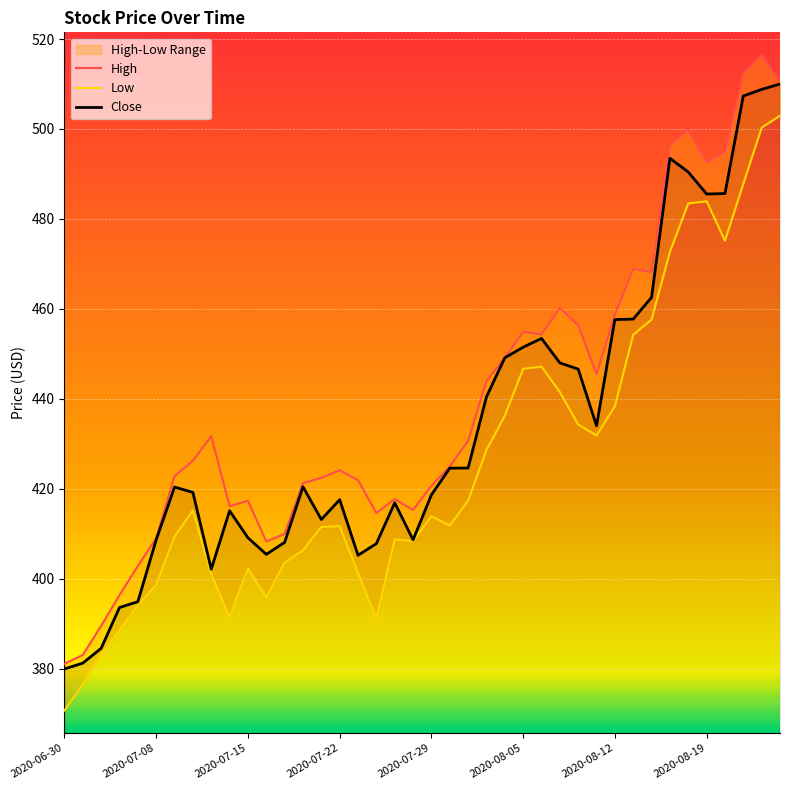

What is the value of the Close point at the 36th from the left?

485.5